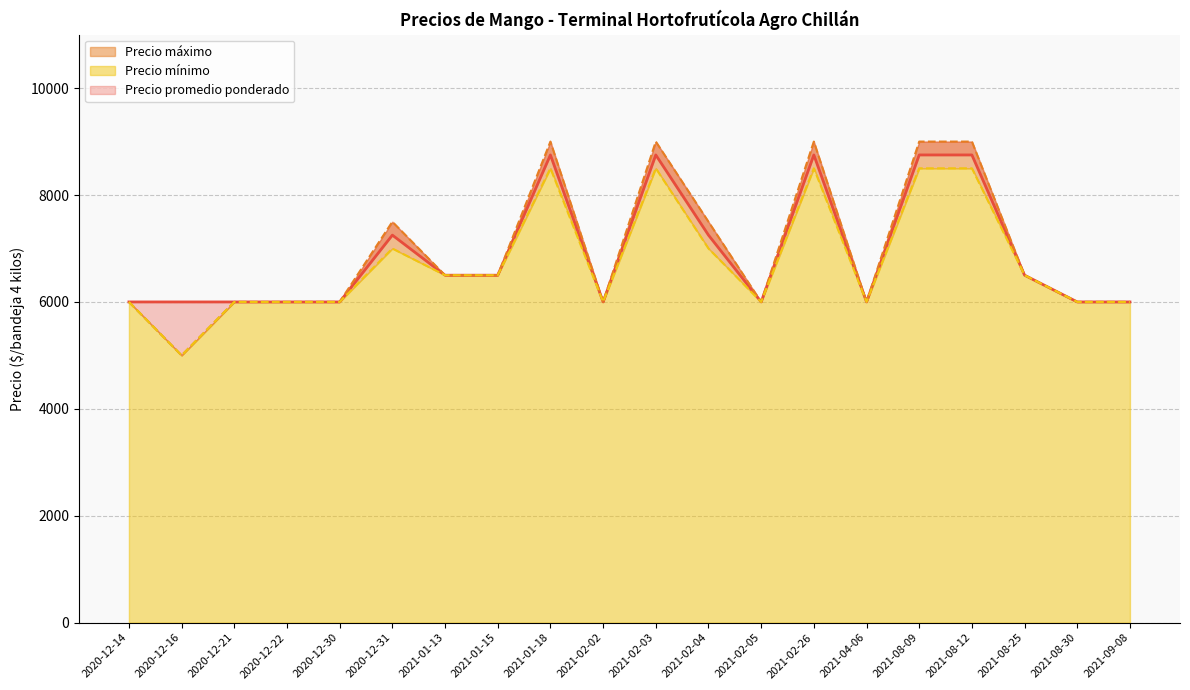

In Precio mínimo, how many points are higher than both neighbors (excluding endpoints)?

4